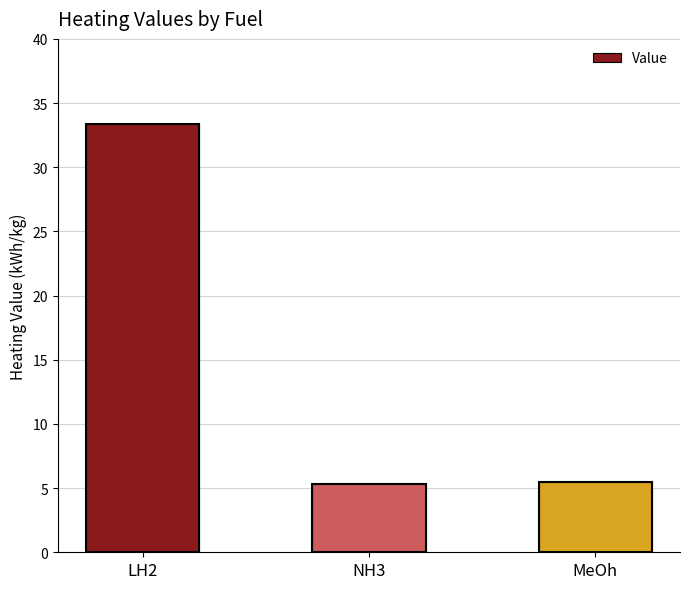

Where is the data nearest to the value 19?

MeOh